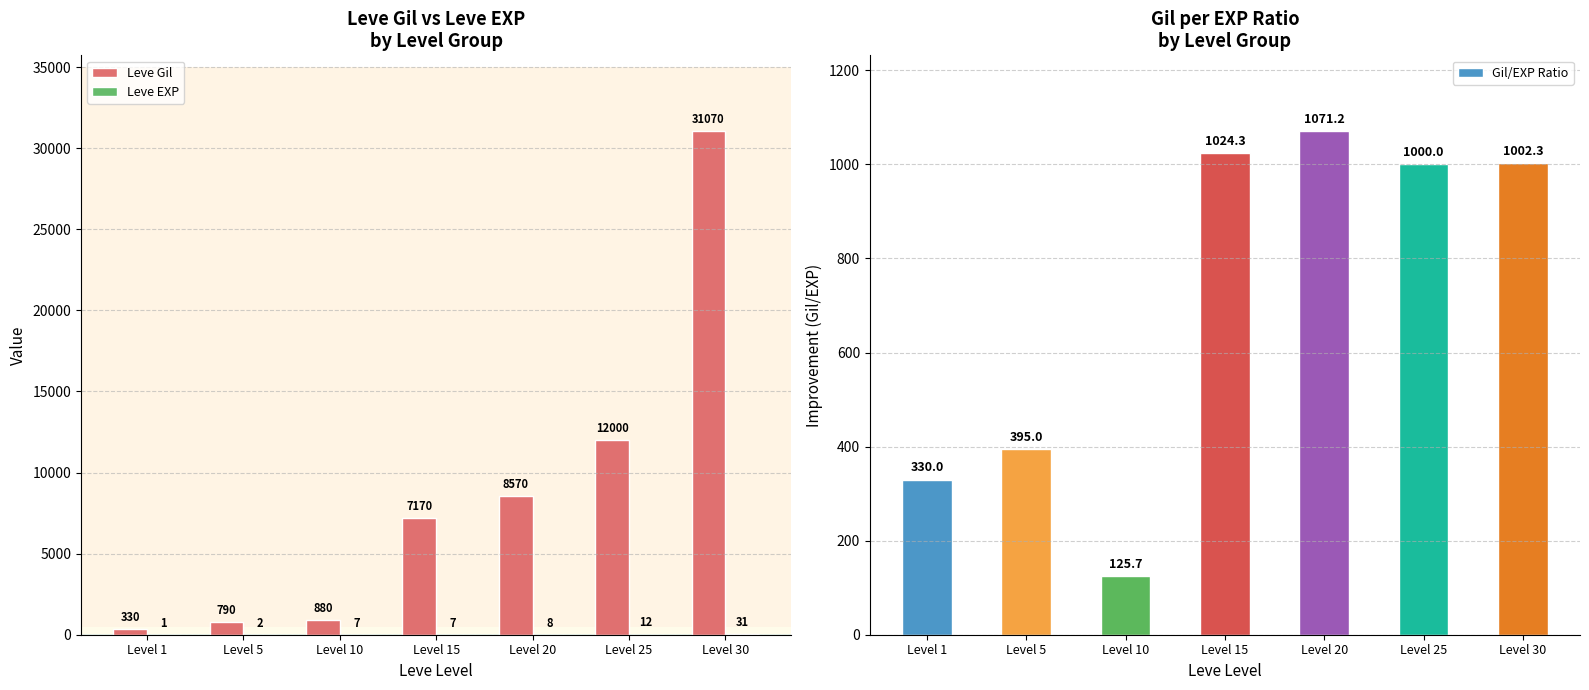

What is the difference between the maximum and minimum values in the Gil/EXP Ratio series?

945.5